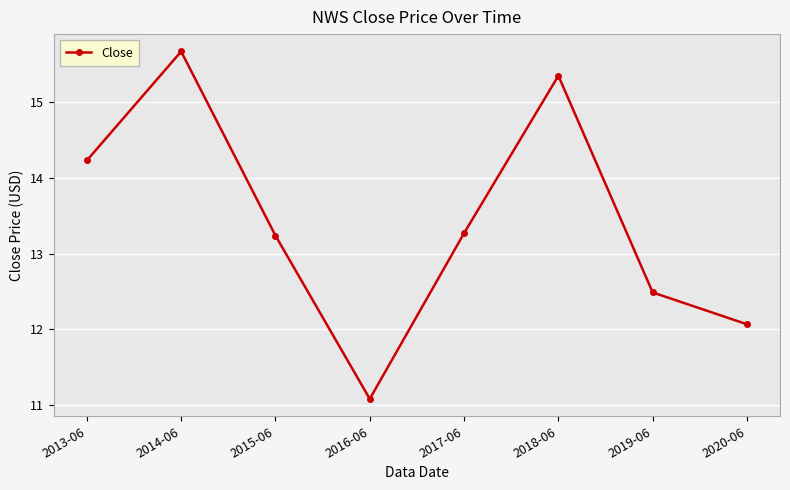

How many lines are shown in the chart?

1